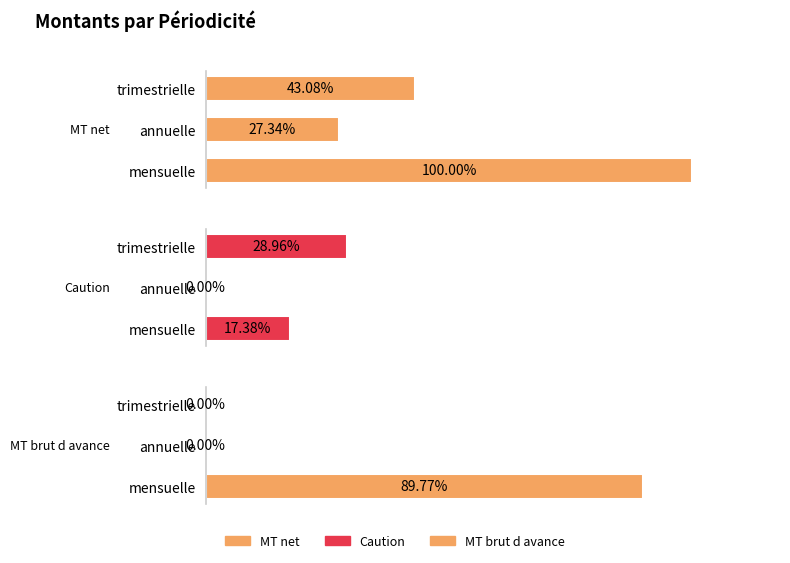

Which series changed the most between annuelle and trimestrielle?

Caution